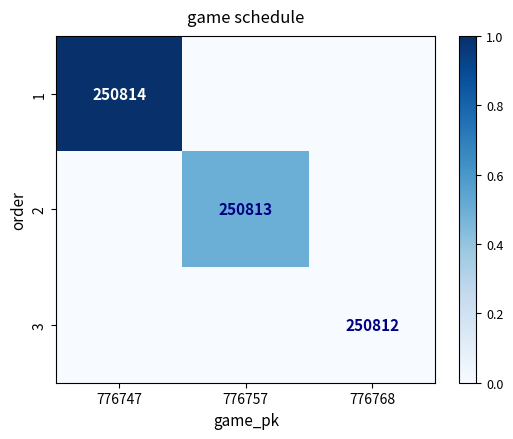

At how many categories does at least one series exceed 0?

2